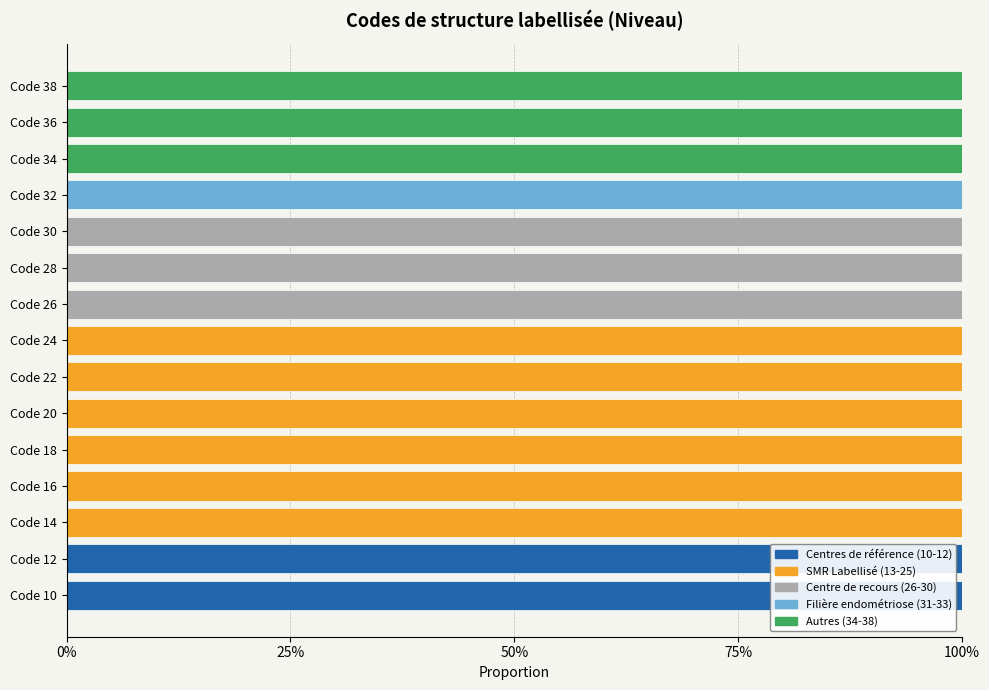

What are all the series names shown in the legend?

Centres de référence (10-12), SMR Labellisé (13-25), Centre de recours (26-30), Filière endométriose (31-33), Autres (34-38)